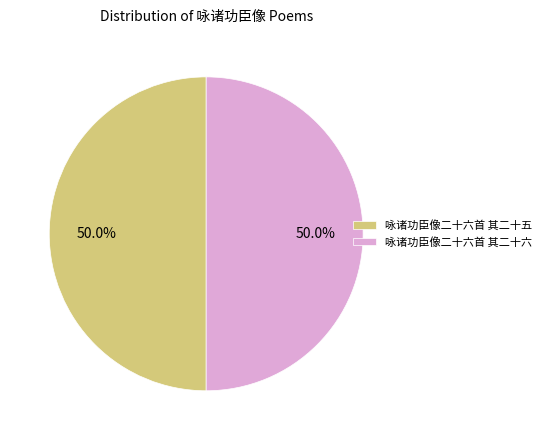

Combined, do 咏诸功臣像二十六首 其二十五 and 咏诸功臣像二十六首 其二十六 account for over 50%?

Yes